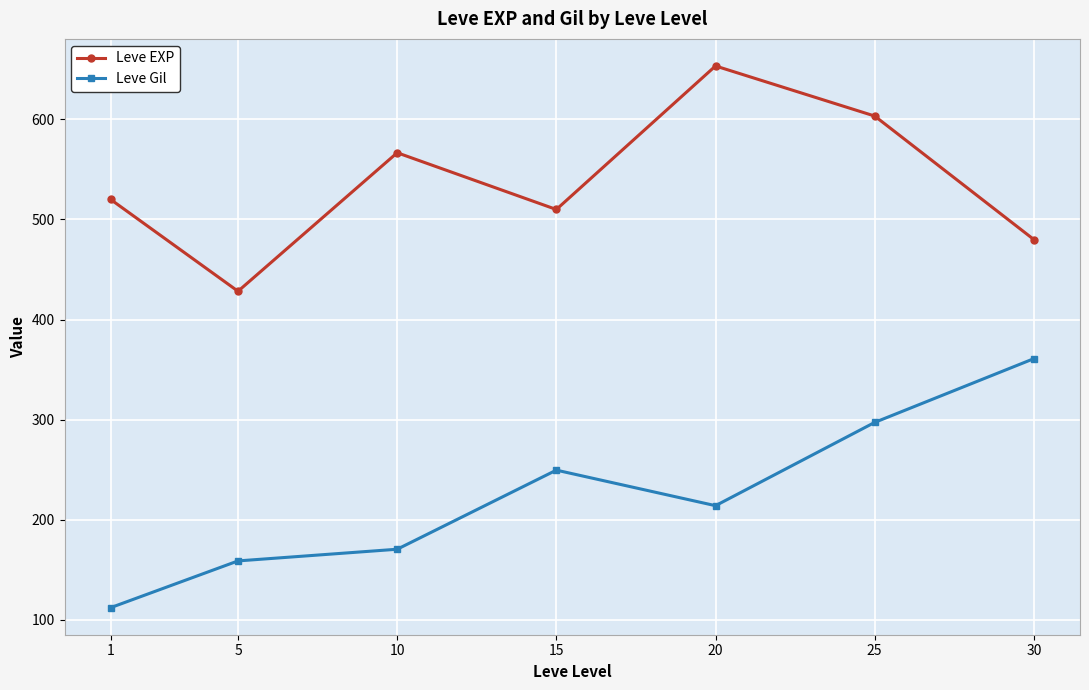

Rank the series by their maximum value, from highest to lowest.

Leve EXP, Leve Gil